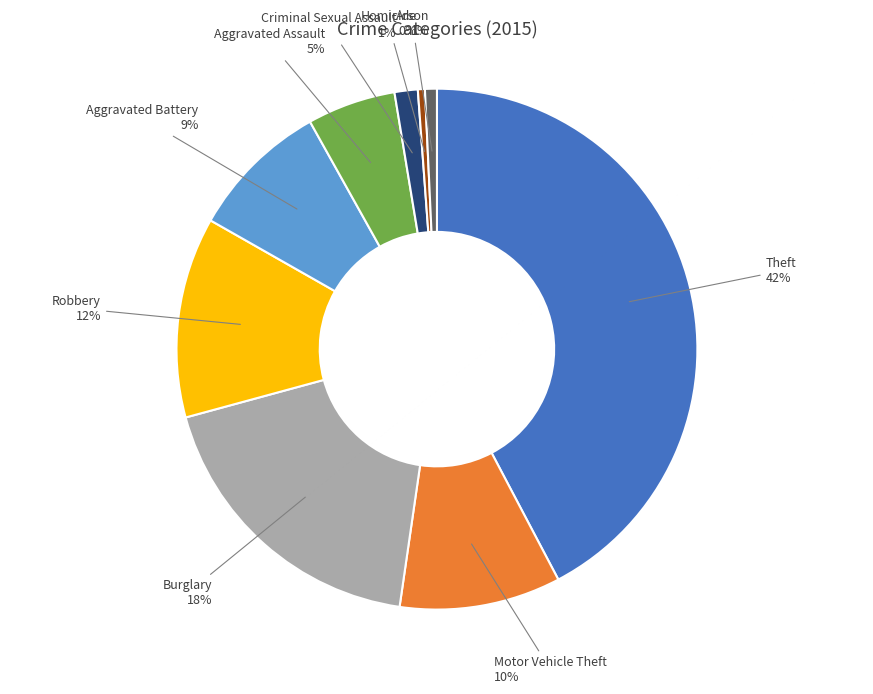

What is the ratio of the value at Aggravated Assault to the value at Homicide?

12.6